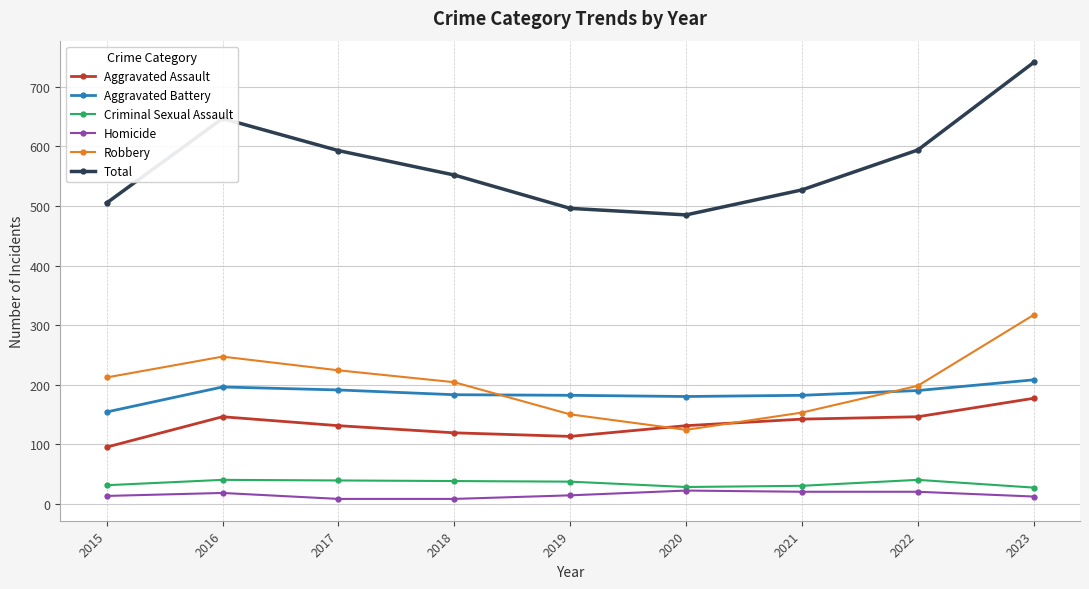

What is the sum of all Aggravated Battery values?

1666